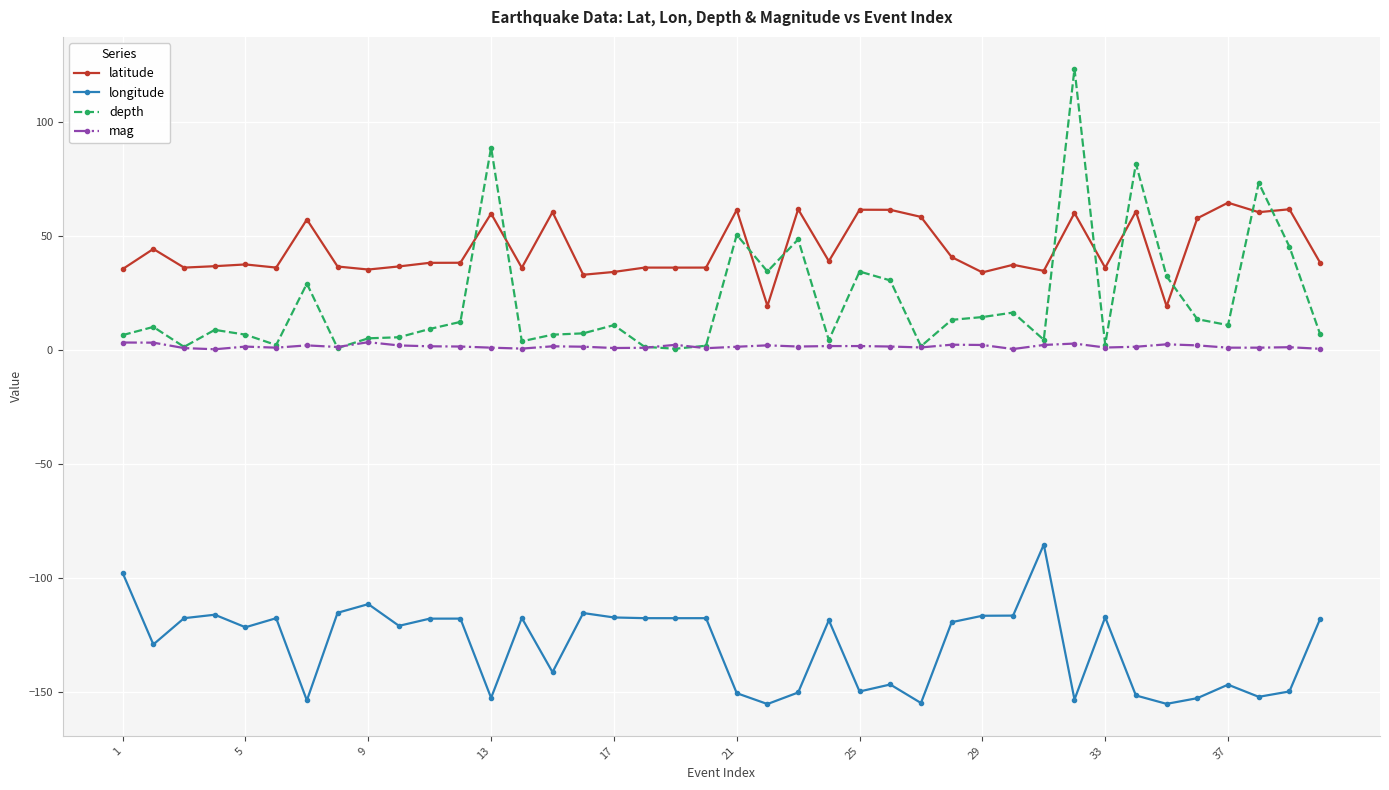

Rank the series by their maximum value, from lowest to highest.

longitude, mag, latitude, depth